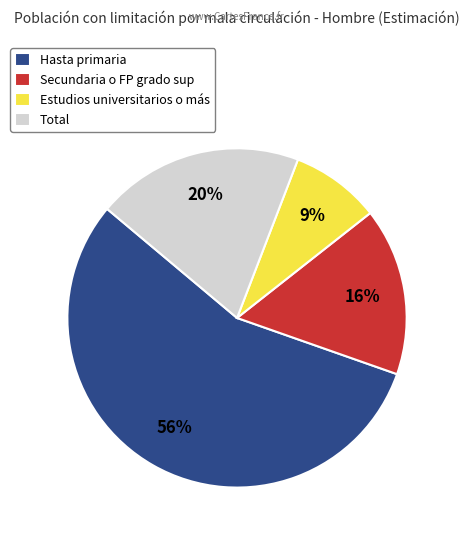

Do Secundaria o FP grado sup and Total together represent more than half of the pie?

No